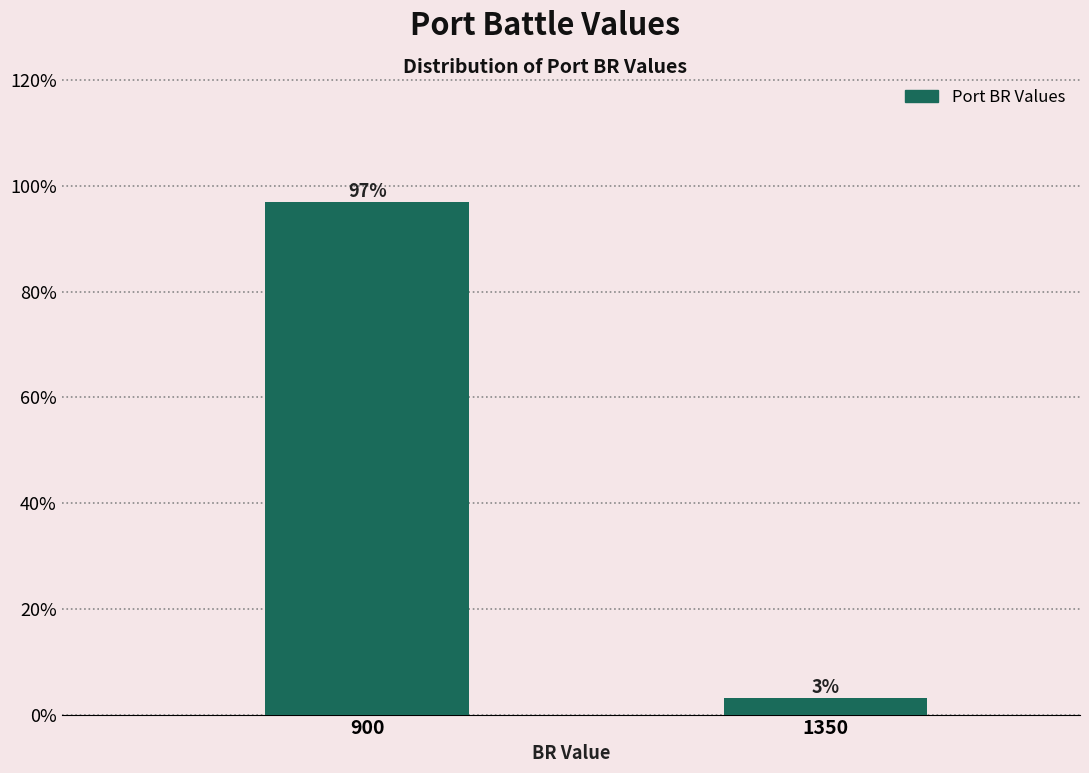

What is the sum of all values?

100.0